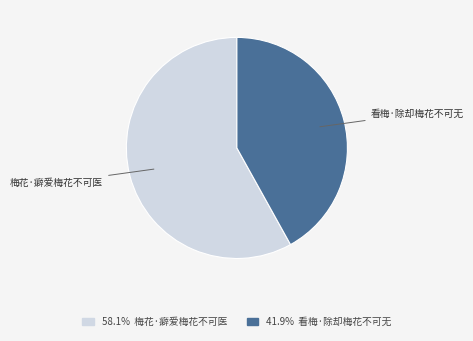

Between 梅花·癖爱梅花不可医 and 看梅·除却梅花不可无, which is larger?

梅花·癖爱梅花不可医